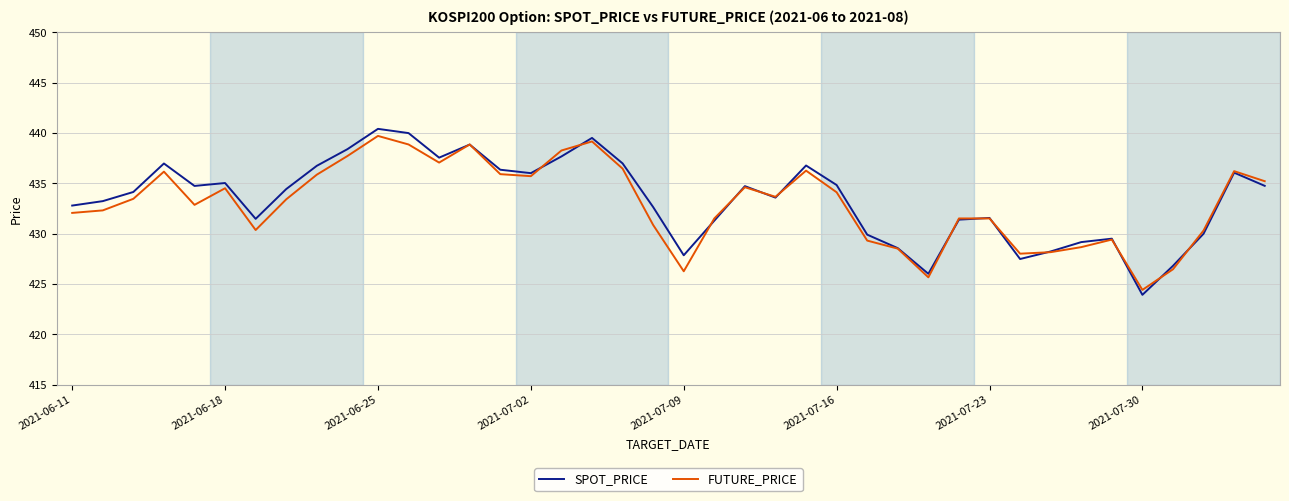

What is the difference between the maximum and minimum values in the FUTURE_PRICE series?

15.3